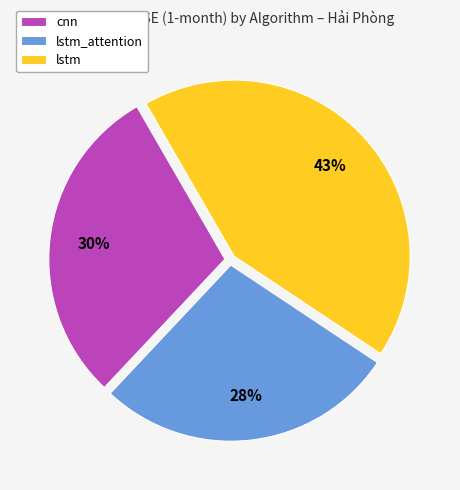

Is it true that lstm is 43% of the pie?

True